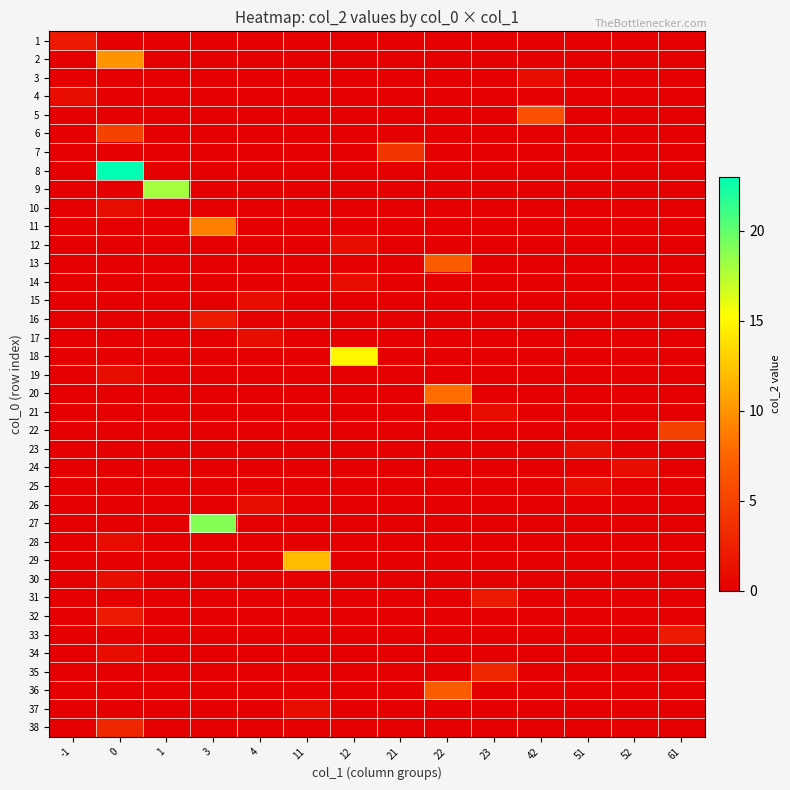

Reading left to right, transcribe all the data shown in this chart.

1: -1=2	0=0	1=0	3=0	4=0	11=0	12=0	21=0	22=0	23=0	42=0	51=0	52=0	61=0
2: -1=0	0=10	1=0	3=0	4=0	11=0	12=0	21=0	22=0	23=0	42=0	51=0	52=0	61=0
3: -1=0	0=0	1=0	3=0	4=0	11=0	12=0	21=0	22=0	23=0	42=1	51=0	52=0	61=0
4: -1=1	0=0	1=0	3=0	4=0	11=0	12=0	21=0	22=0	23=0	42=0	51=0	52=0	61=0
5: -1=0	0=0	1=0	3=0	4=0	11=0	12=0	21=0	22=0	23=0	42=6	51=0	52=0	61=0
6: -1=0	0=5	1=0	3=0	4=0	11=0	12=0	21=0	22=0	23=0	42=0	51=0	52=0	61=0
7: -1=0	0=0	1=0	3=0	4=0	11=0	12=0	21=4	22=0	23=0	42=0	51=0	52=0	61=0
8: -1=0	0=23	1=0	3=0	4=0	11=0	12=0	21=0	22=0	23=0	42=0	51=0	52=0	61=0
9: -1=0	0=0	1=18	3=0	4=0	11=0	12=0	21=0	22=0	23=0	42=0	51=0	52=0	61=0
10: -1=0	0=1	1=0	3=0	4=0	11=0	12=0	21=0	22=0	23=0	42=0	51=0	52=0	61=0
11: -1=0	0=0	1=0	3=9	4=0	11=0	12=0	21=0	22=0	23=0	42=0	51=0	52=0	61=0
12: -1=0	0=0	1=0	3=0	4=0	11=0	12=1	21=0	22=0	23=0	42=0	51=0	52=0	61=0
13: -1=0	0=0	1=0	3=0	4=0	11=0	12=0	21=0	22=7	23=0	42=0	51=0	52=0	61=0
14: -1=0	0=0	1=0	3=0	4=0	11=0	12=1	21=0	22=0	23=0	42=0	51=0	52=0	61=0
15: -1=0	0=0	1=0	3=0	4=1	11=0	12=0	21=0	22=0	23=0	42=0	51=0	52=0	61=0
16: -1=0	0=0	1=0	3=2	4=0	11=0	12=0	21=0	22=0	23=0	42=0	51=0	52=0	61=0
17: -1=0	0=0	1=0	3=0	4=1	11=0	12=0	21=0	22=0	23=0	42=0	51=0	52=0	61=0
18: -1=0	0=0	1=0	3=0	4=0	11=0	12=15	21=0	22=0	23=0	42=0	51=0	52=0	61=0
19: -1=0	0=1	1=0	3=0	4=0	11=0	12=0	21=0	22=0	23=0	42=0	51=0	52=0	61=0
20: -1=0	0=0	1=0	3=0	4=0	11=0	12=0	21=0	22=8	23=0	42=0	51=0	52=0	61=0
21: -1=0	0=0	1=0	3=0	4=0	11=0	12=0	21=0	22=0	23=1	42=0	51=0	52=0	61=0
22: -1=0	0=0	1=0	3=0	4=0	11=0	12=0	21=0	22=0	23=0	42=0	51=0	52=0	61=5
23: -1=0	0=0	1=0	3=0	4=0	11=0	12=0	21=0	22=0	23=0	42=0	51=1	52=0	61=0
24: -1=0	0=0	1=0	3=0	4=0	11=0	12=0	21=0	22=0	23=0	42=0	51=0	52=1	61=0
25: -1=0	0=0	1=0	3=0	4=0	11=0	12=0	21=0	22=0	23=0	42=0	51=1	52=0	61=0
26: -1=0	0=0	1=0	3=0	4=1	11=0	12=0	21=0	22=0	23=0	42=0	51=0	52=0	61=0
27: -1=0	0=0	1=0	3=19	4=0	11=0	12=0	21=0	22=0	23=0	42=0	51=0	52=0	61=0
28: -1=0	0=1	1=0	3=0	4=0	11=0	12=0	21=0	22=0	23=0	42=0	51=0	52=0	61=0
29: -1=0	0=0	1=0	3=0	4=0	11=12	12=0	21=0	22=0	23=0	42=0	51=0	52=0	61=0
30: -1=0	0=1	1=0	3=0	4=0	11=0	12=0	21=0	22=0	23=0	42=0	51=0	52=0	61=0
31: -1=0	0=0	1=0	3=0	4=0	11=0	12=0	21=0	22=0	23=2	42=0	51=0	52=0	61=0
32: -1=0	0=2	1=0	3=0	4=0	11=0	12=0	21=0	22=0	23=0	42=0	51=0	52=0	61=0
33: -1=0	0=0	1=0	3=0	4=0	11=0	12=0	21=0	22=0	23=0	42=0	51=0	52=0	61=2
34: -1=0	0=1	1=0	3=0	4=0	11=0	12=0	21=0	22=0	23=0	42=0	51=0	52=0	61=0
35: -1=0	0=0	1=0	3=0	4=0	11=0	12=0	21=0	22=0	23=3	42=0	51=0	52=0	61=0
36: -1=0	0=0	1=0	3=0	4=0	11=0	12=0	21=0	22=7	23=0	42=0	51=0	52=0	61=0
37: -1=0	0=0	1=0	3=0	4=0	11=1	12=0	21=0	22=0	23=0	42=0	51=0	52=0	61=0
38: -1=0	0=3	1=0	3=0	4=0	11=0	12=0	21=0	22=0	23=0	42=0	51=0	52=0	61=0